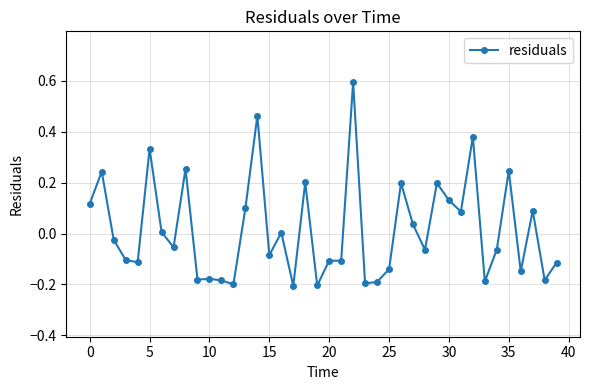

What is the maximum value shown in the chart?

0.6